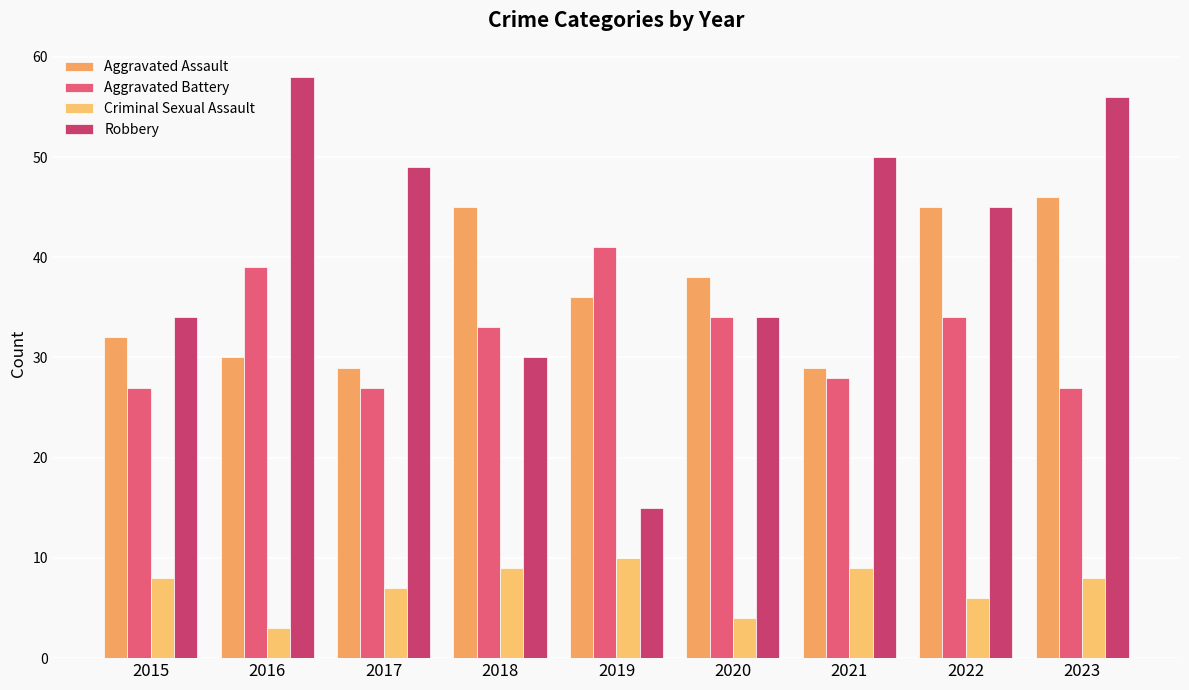

What is the total value across all series at 2021?

116